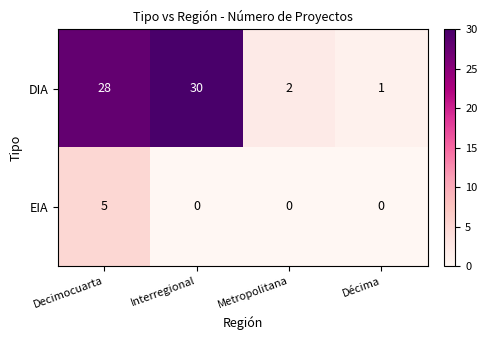

Which series has the widest spread of values?

DIA